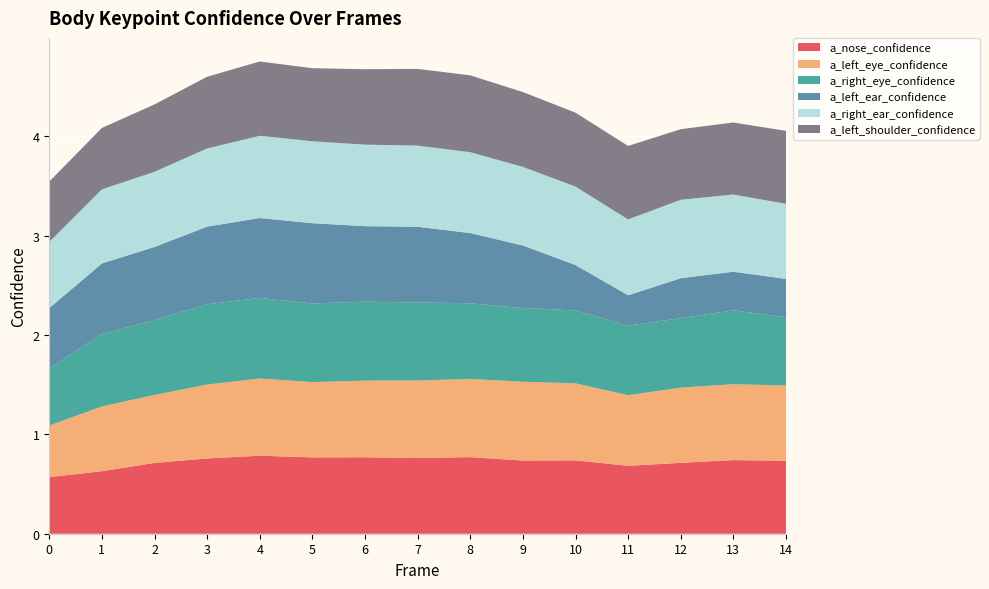

Reading left to right, transcribe all the data shown in this chart.

a_nose_confidence: 0.6	0.6	0.7	0.8	0.8	0.8	0.8	0.8	0.8	0.7	0.7	0.7	0.7	0.7	0.7
a_left_eye_confidence: 0.5	0.7	0.7	0.7	0.8	0.8	0.8	0.8	0.8	0.8	0.8	0.7	0.8	0.8	0.8
a_right_eye_confidence: 0.6	0.7	0.8	0.8	0.8	0.8	0.8	0.8	0.8	0.7	0.7	0.7	0.7	0.7	0.7
a_left_ear_confidence: 0.6	0.7	0.7	0.8	0.8	0.8	0.8	0.8	0.7	0.6	0.5	0.3	0.4	0.4	0.4
a_right_ear_confidence: 0.7	0.7	0.8	0.8	0.8	0.8	0.8	0.8	0.8	0.8	0.8	0.8	0.8	0.8	0.8
a_left_shoulder_confidence: 0.6	0.6	0.7	0.7	0.7	0.7	0.8	0.8	0.8	0.8	0.7	0.7	0.7	0.7	0.7